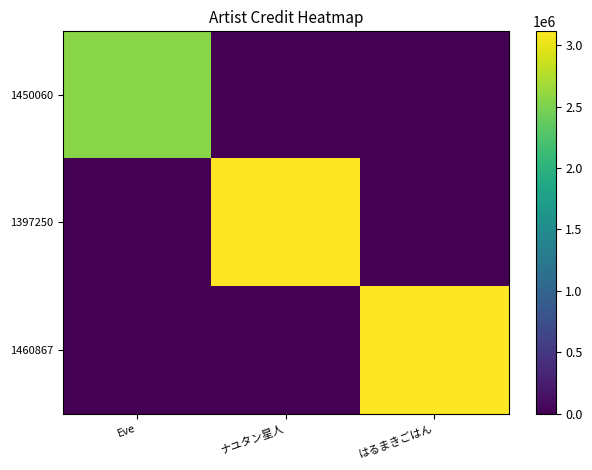

Rank the series by their maximum value, from lowest to highest.

1450060, 1397250, 1460867